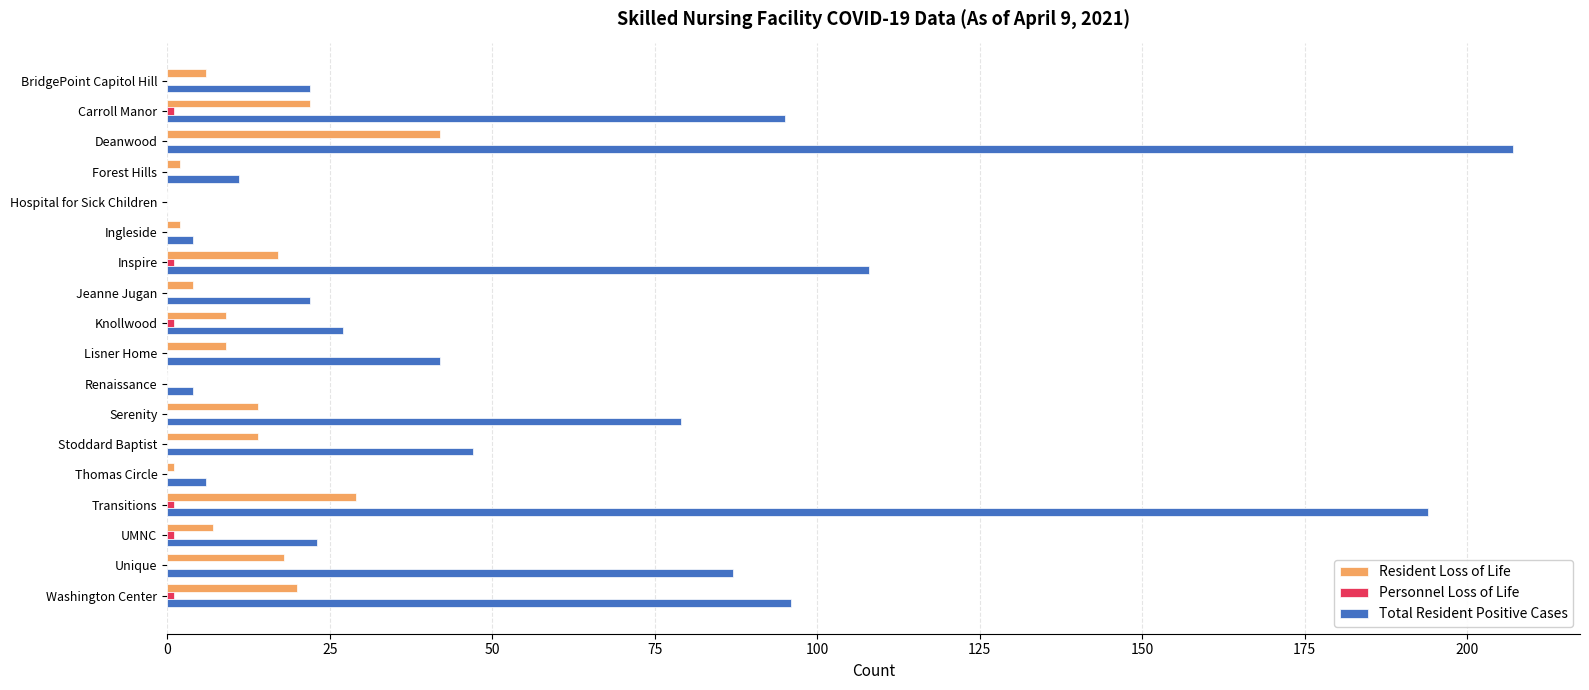

At which label does Resident Loss of Life reach its peak?

Deanwood